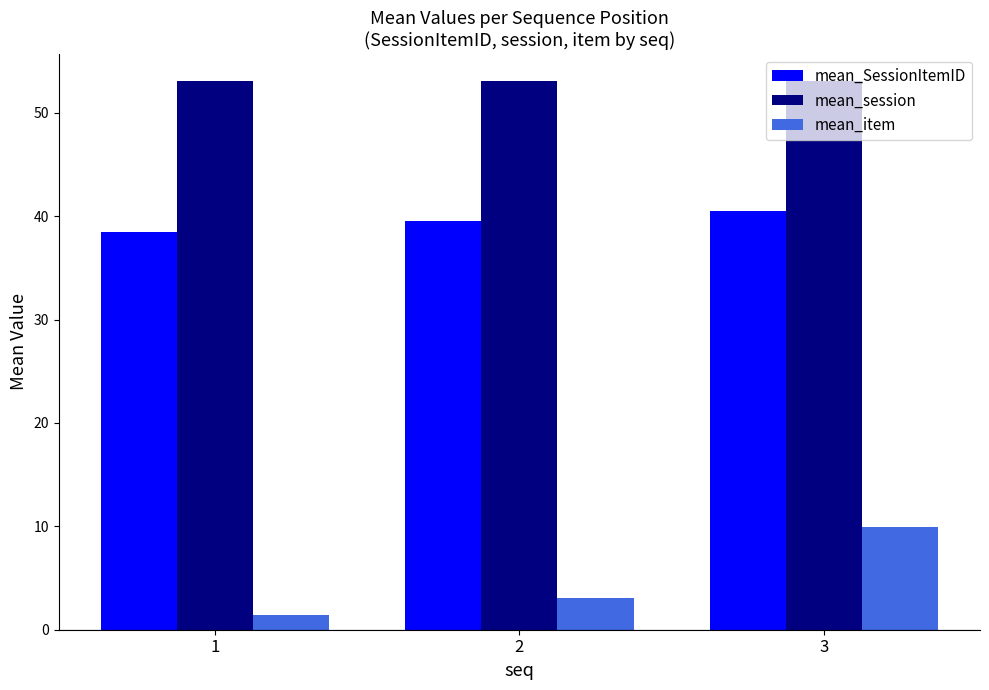

What is the difference between the highest and lowest values at 3?

43.1